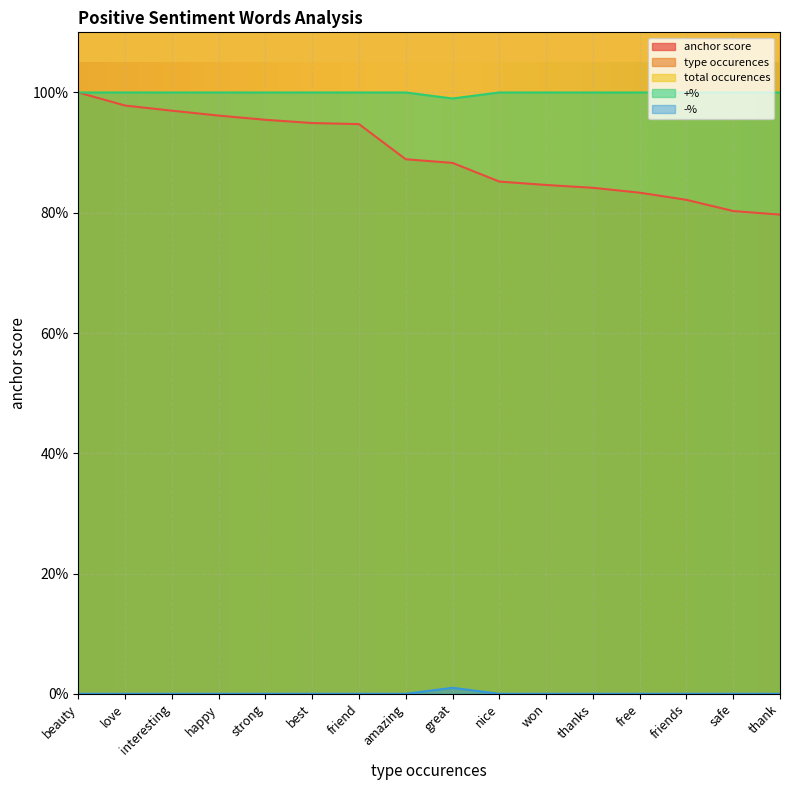

The value of anchor score at amazing is 1.2. True or false?

False